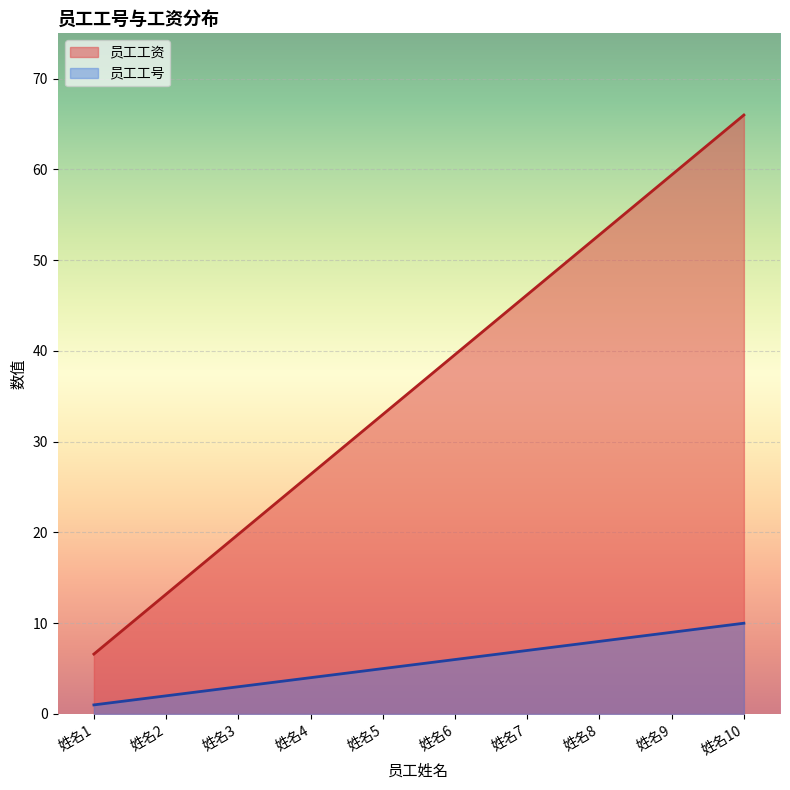

What is the greatest value displayed?

66.0